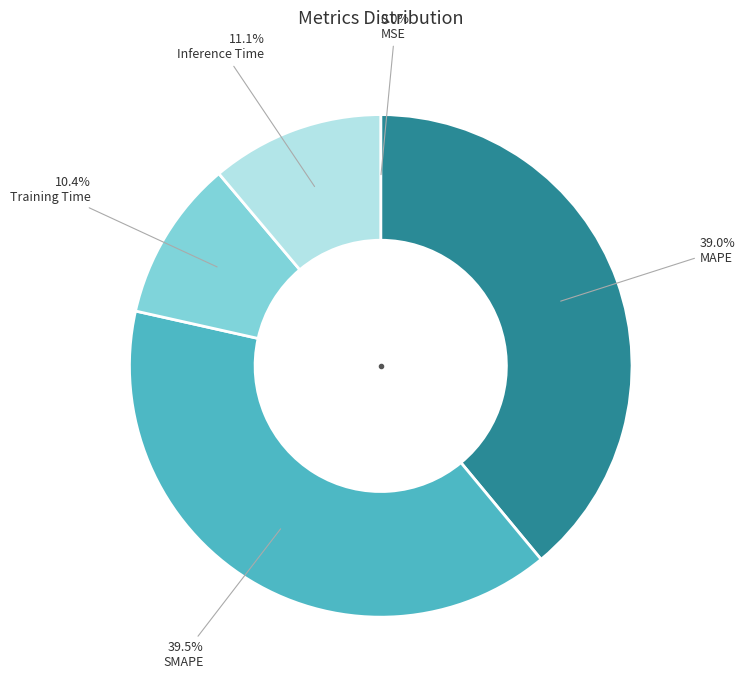

Does Training Time account for over 50% of the chart?

No